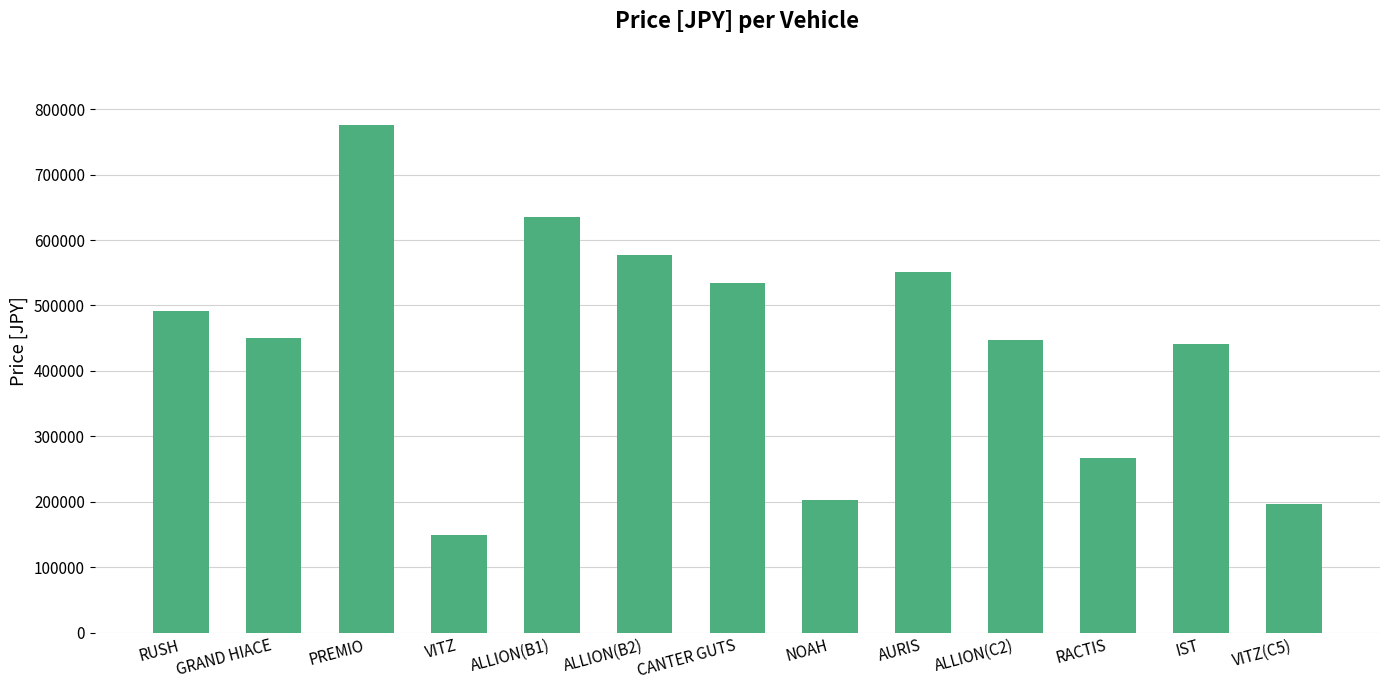

Which category has the lowest value across all series?

VITZ